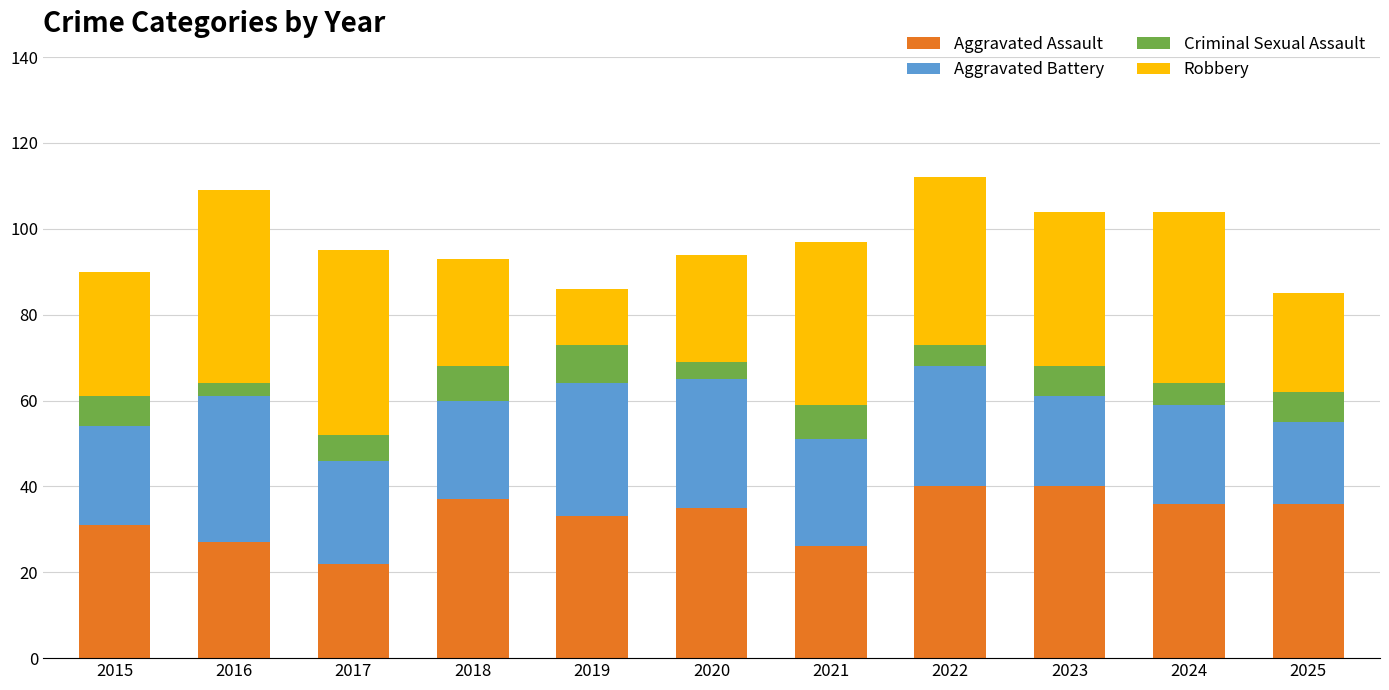

What is the highest value of the Aggravated Assault series?

40